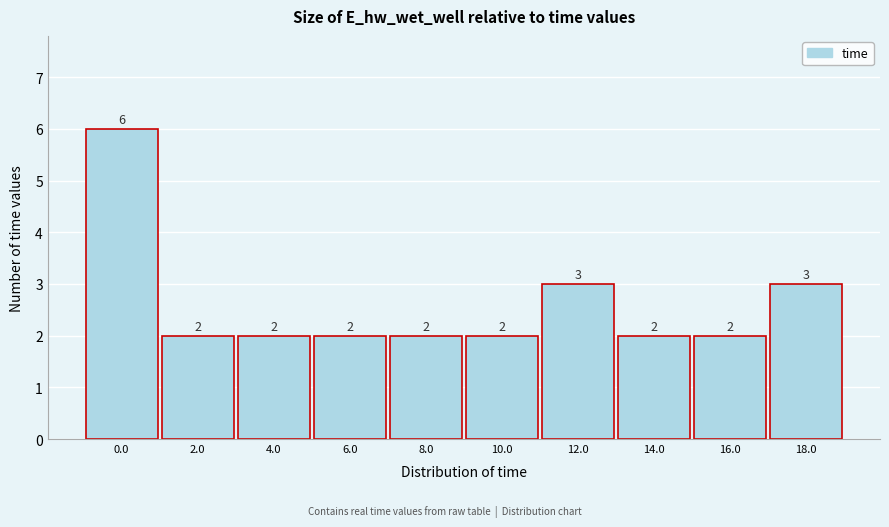

Reading right to left, list all the values displayed in this chart.

3	2	2	3	2	2	2	2	2	6